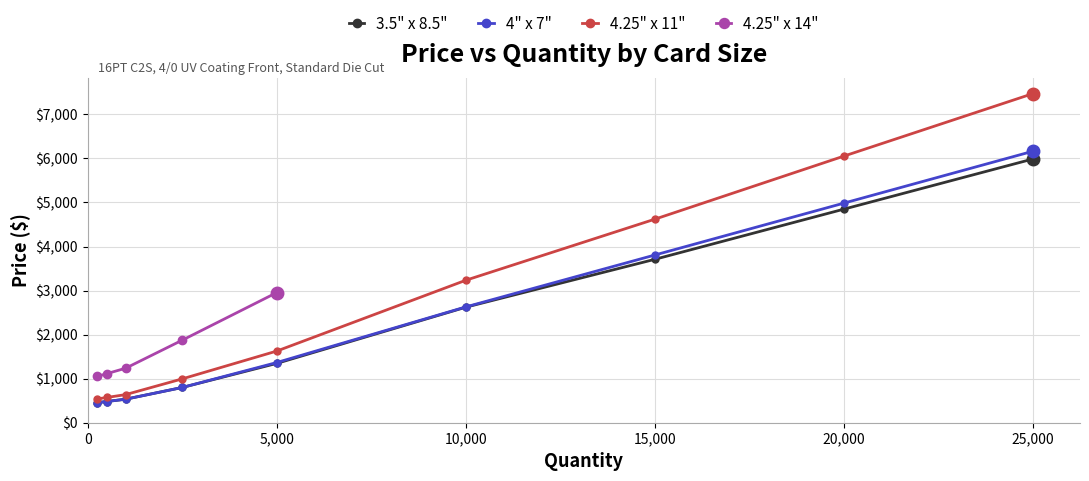

True or false: 3.5" x 8.5" and 4" x 7" cross at least once.

False